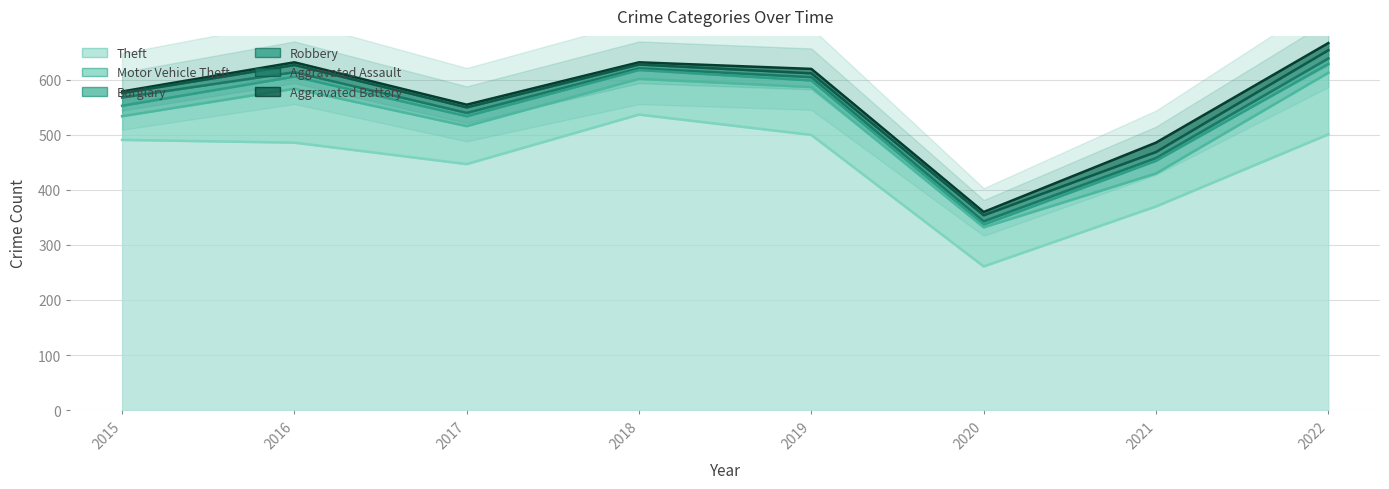

At 2017, list the series in order from largest to smallest.

Theft, Motor Vehicle Theft, Burglary, Aggravated Assault, Robbery, Aggravated Battery